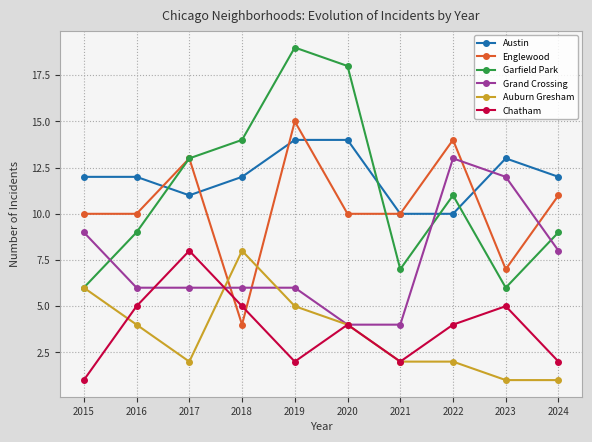

At which category does Garfield Park reach its first local valley?

2021